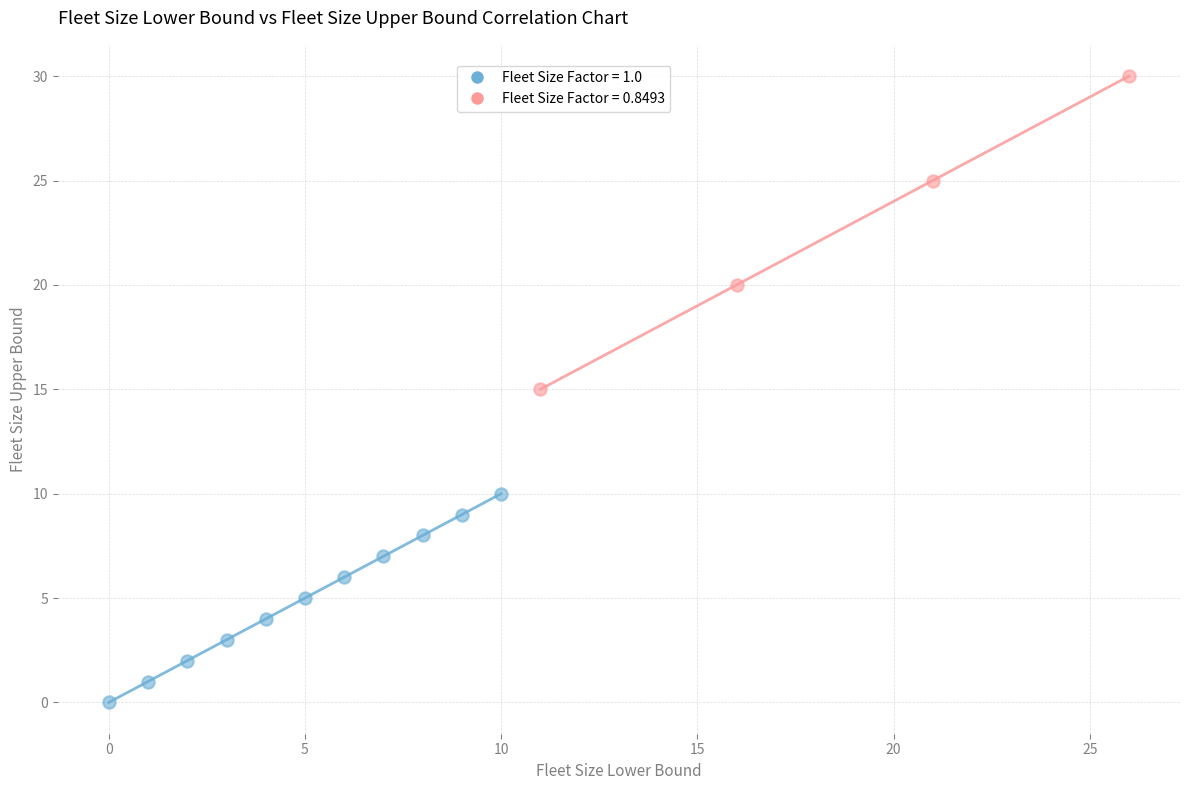

Which series has the largest Y range (max minus min)?

Fleet Size Factor = 0.8493